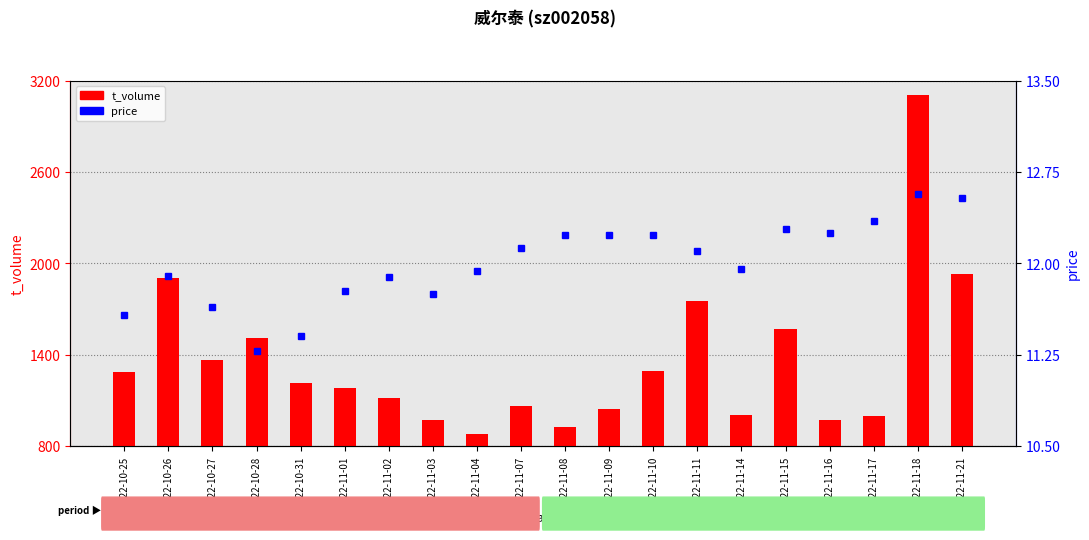

Reading right to left, extract all data points from this chart.

t_volume: 1928.0	3104.0	995.0	973.0	1569.0	1007.0	1756.0	1292.0	1043.0	928.0	1060.0	877.0	968.0	1114.0	1182.0	1216.0	1508.0	1364.0	1902.0	1286.0
price: 12.5	12.6	12.3	12.2	12.3	11.9	12.1	12.2	12.2	12.2	12.1	11.9	11.8	11.9	11.8	11.4	11.3	11.6	11.9	11.6